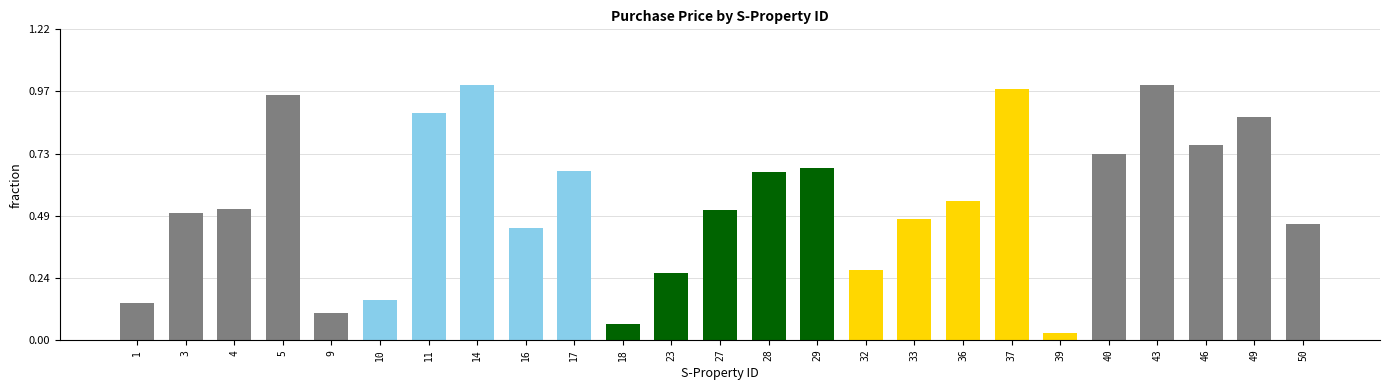

List the labels in order of value, largest first.

14, 43, 37, 5, 11, 49, 46, 40, 29, 17, 28, 36, 4, 27, 3, 33, 50, 16, 32, 23, 10, 1, 9, 18, 39